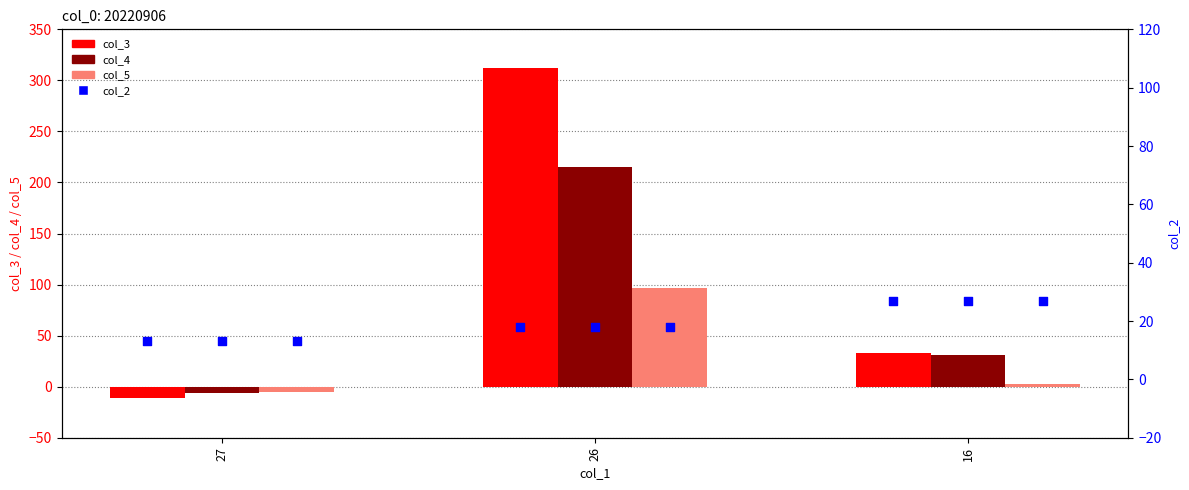

Which series has the widest spread of Y values?

col_3